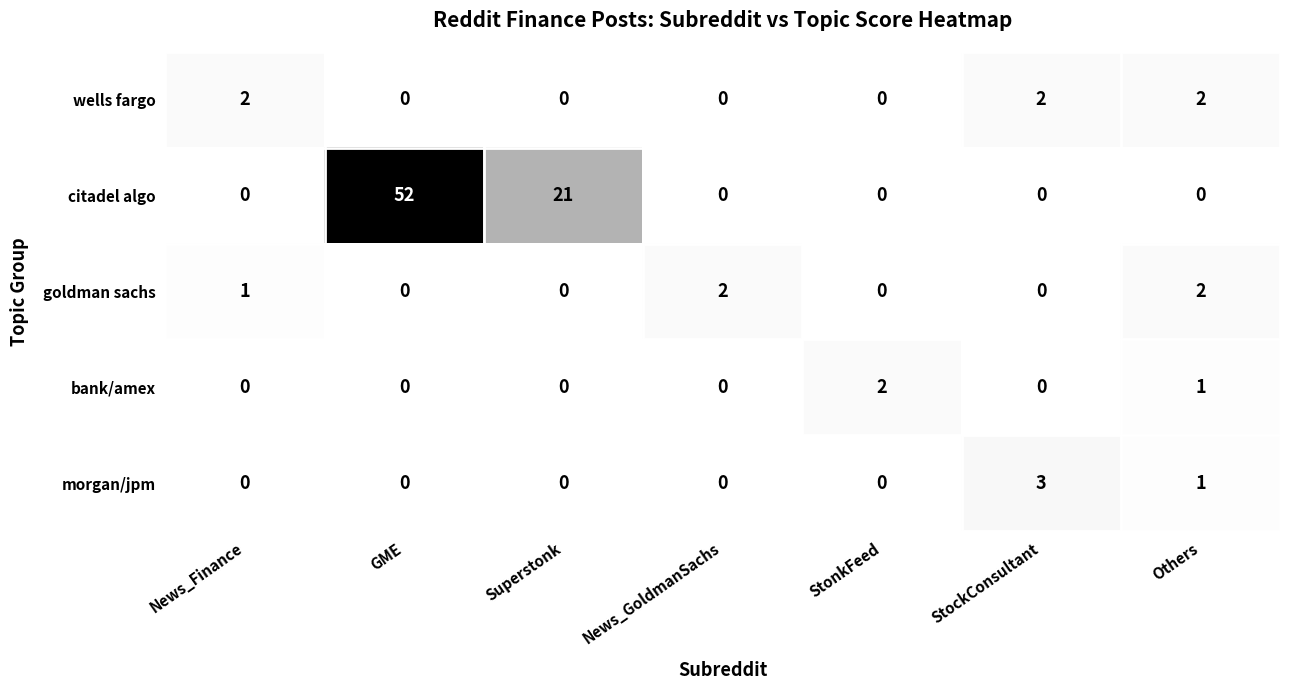

How many distinct data groups are displayed?

5